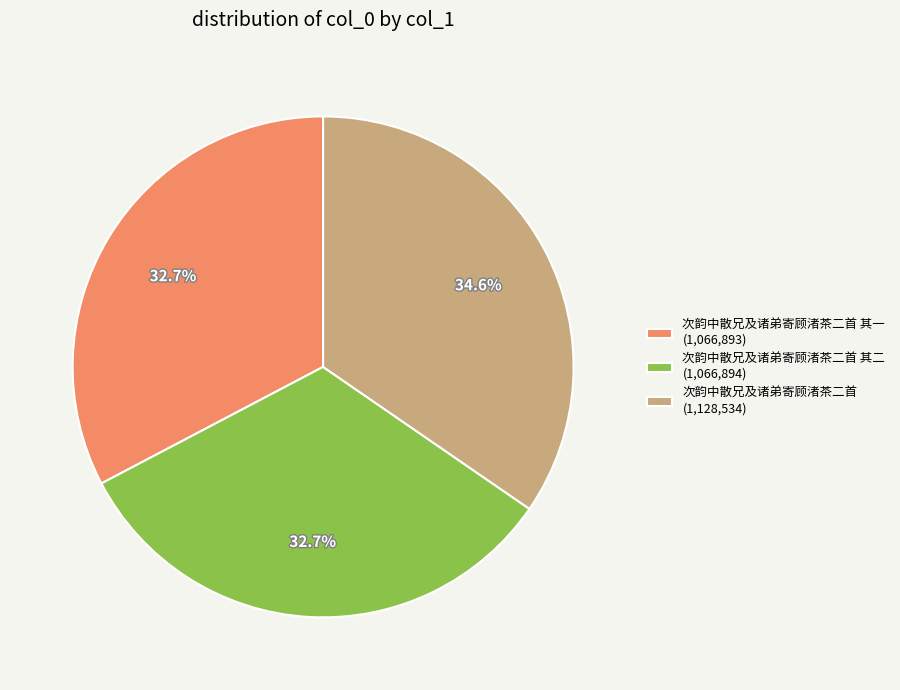

Which slice is the largest?

次韵中散兄及诸弟寄顾渚茶二首 (1,128,534)